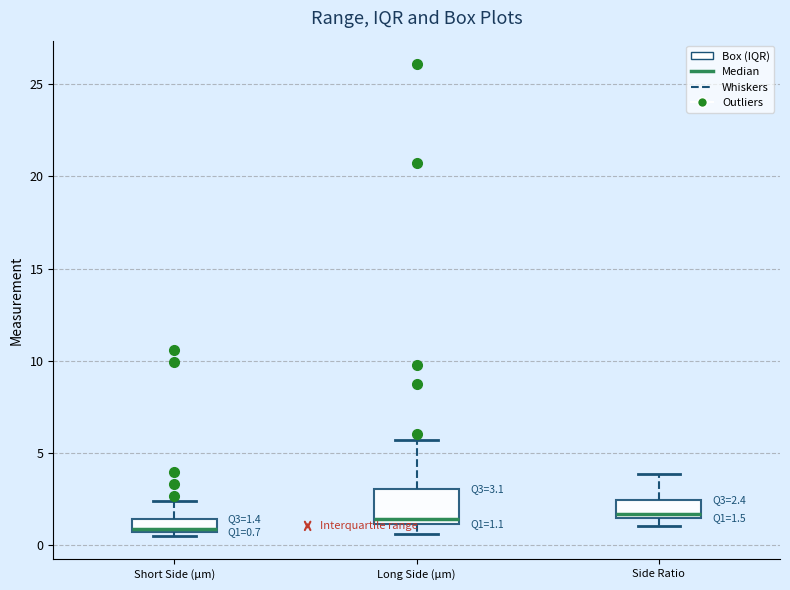

Comparing the boxes themselves (not the whiskers), which one is the tallest?

Long Side (µm)